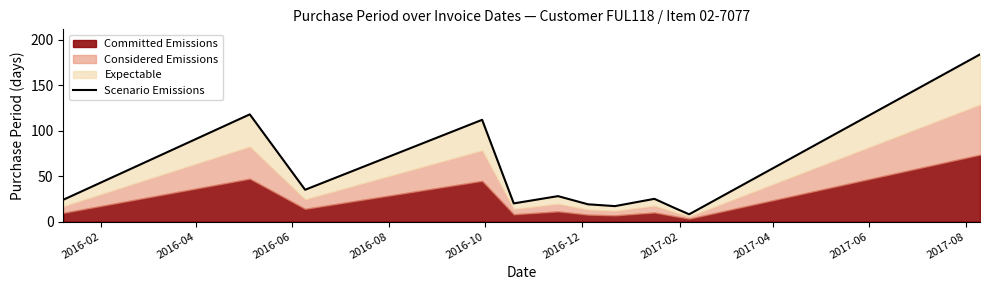

What is the average value?

50